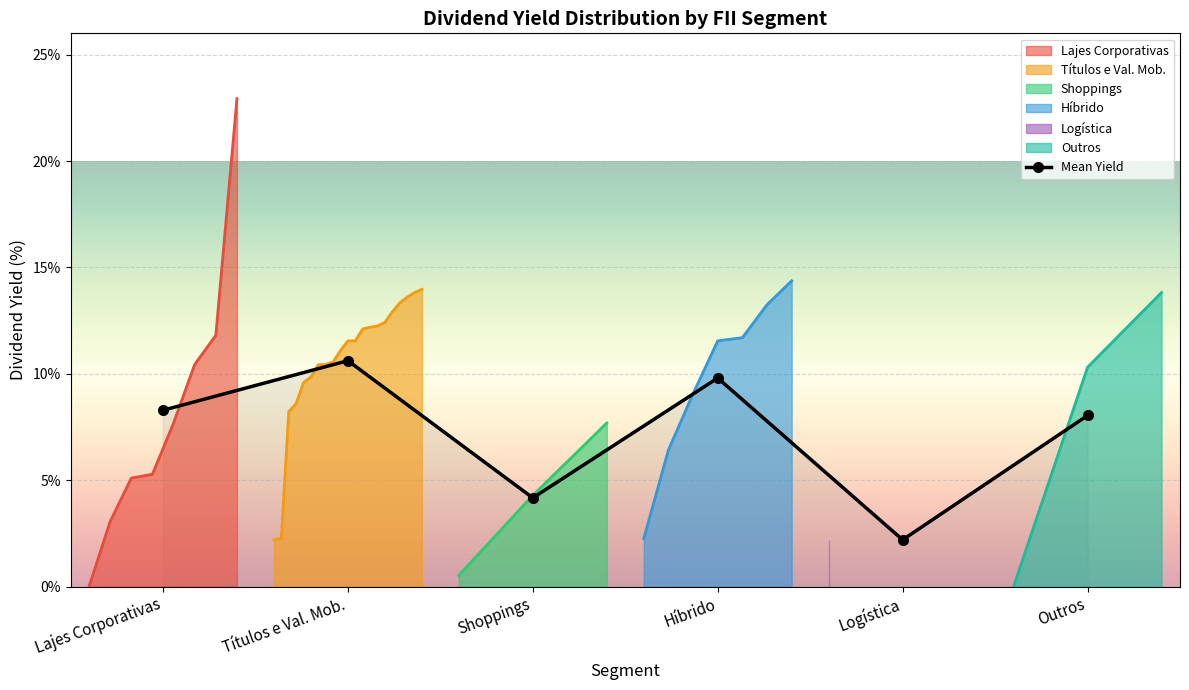

List the labels in order of value, largest first.

Títulos e Val. Mob., Híbrido, Lajes Corporativas, Outros, Shoppings, Logística